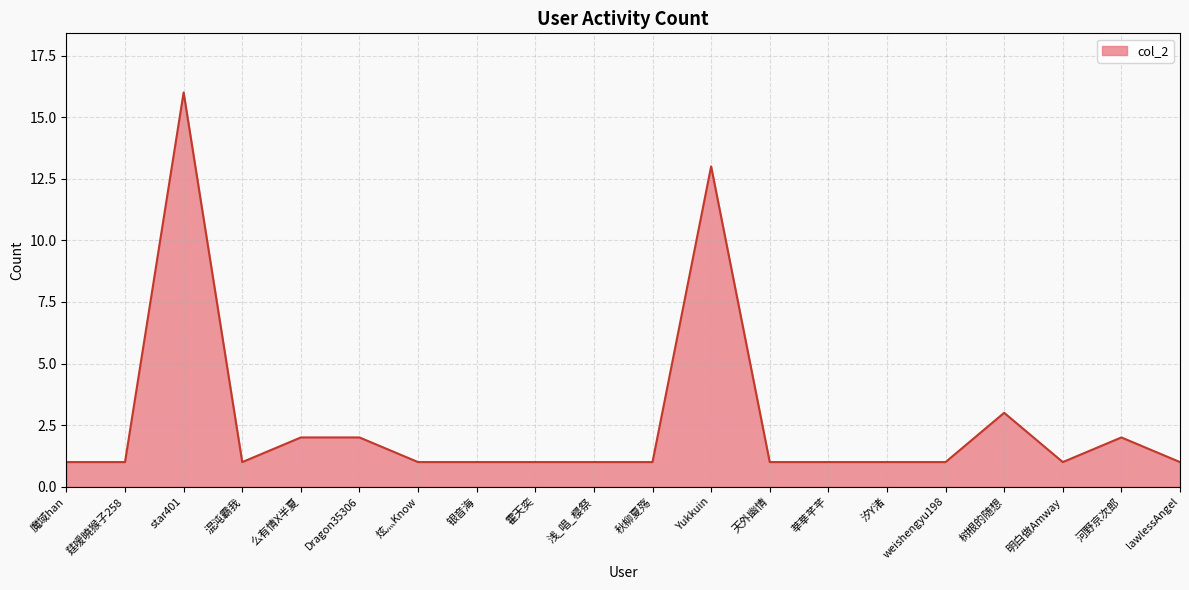

Reading left to right, what are all the values shown in this chart?

1	1	16	1	2	2	1	1	1	1	1	13	1	1	1	1	3	1	2	1